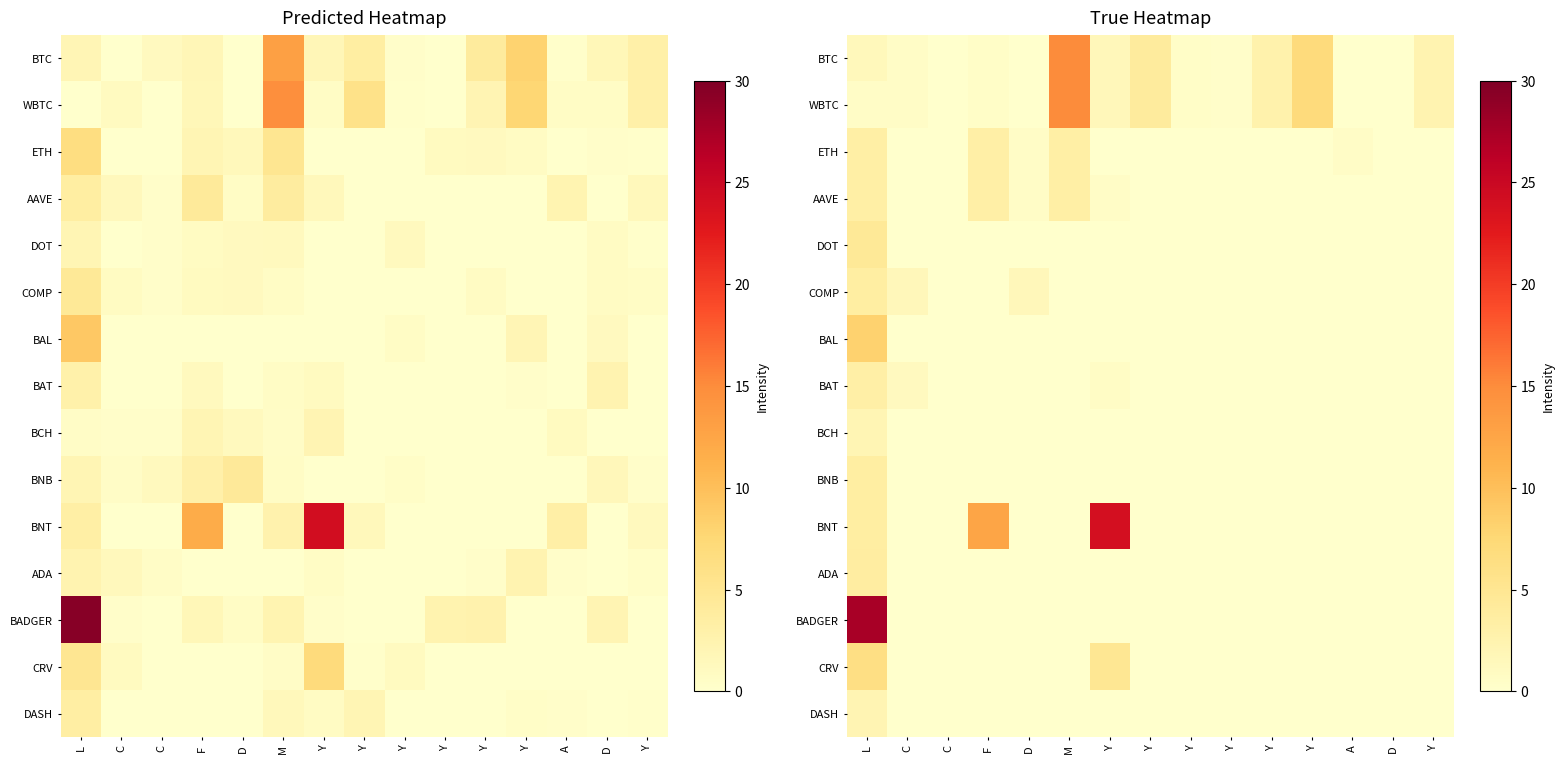

Which category has the highest value across all series?

L